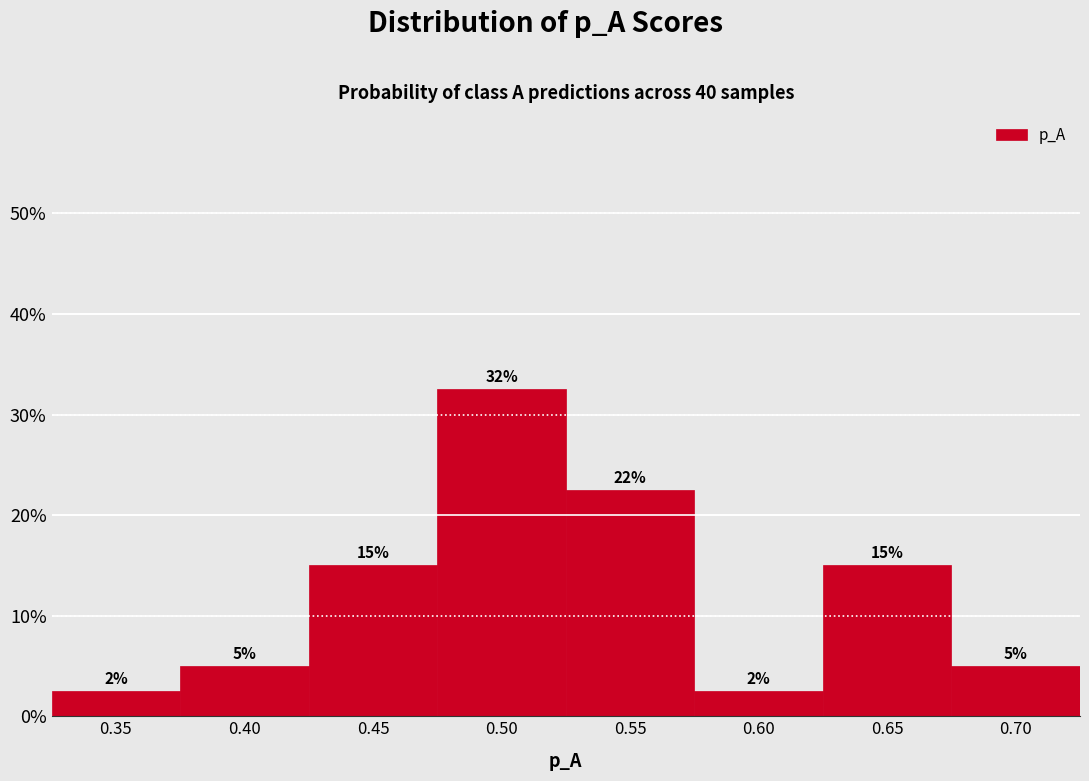

The chart shows a value of 3.1 at 0.40. True or false?

False